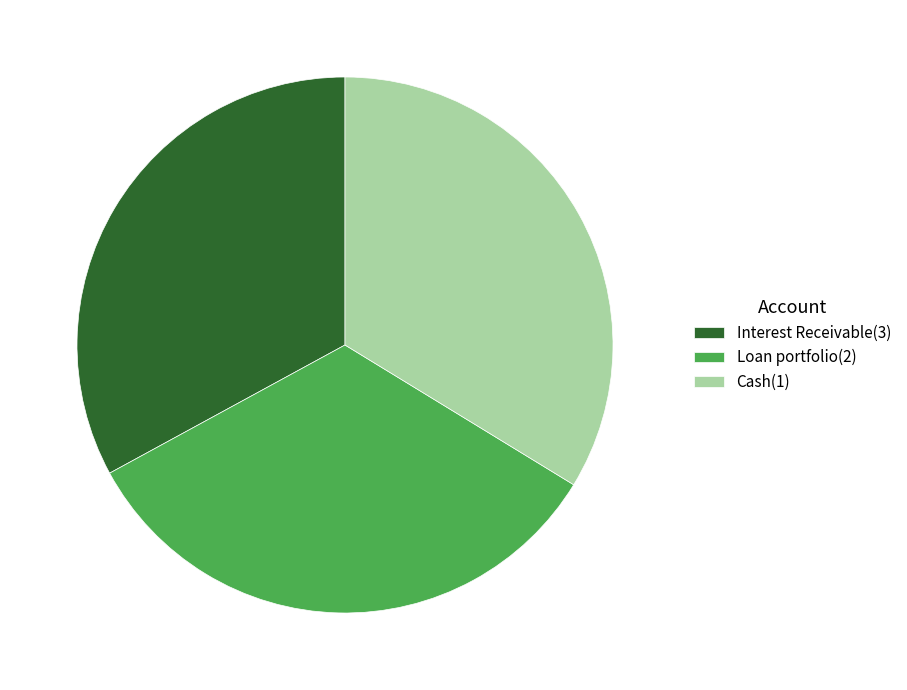

How many segments does this pie chart have?

3